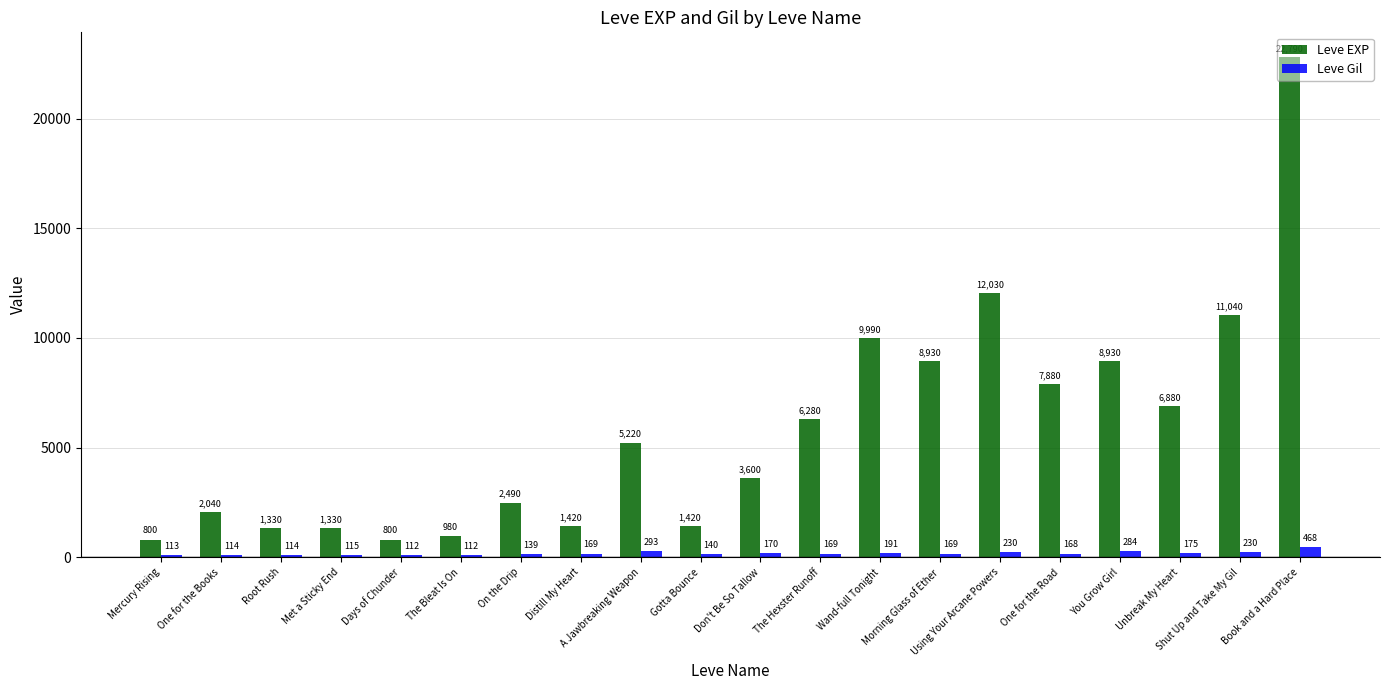

What is the difference between the second highest and second lowest values in the Leve Gil series?

181